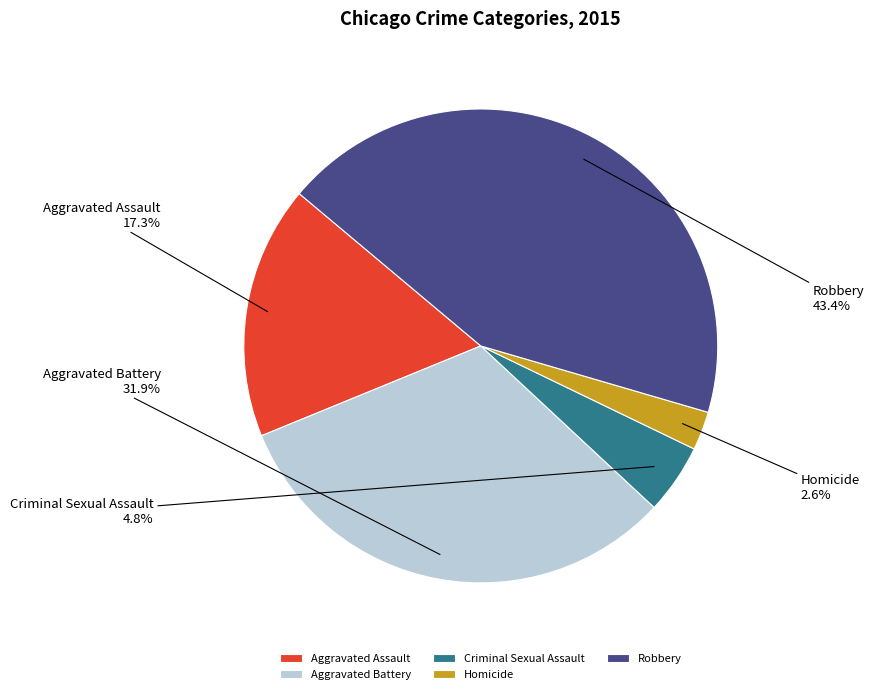

Is it true that Aggravated Battery is 32% of the pie?

True